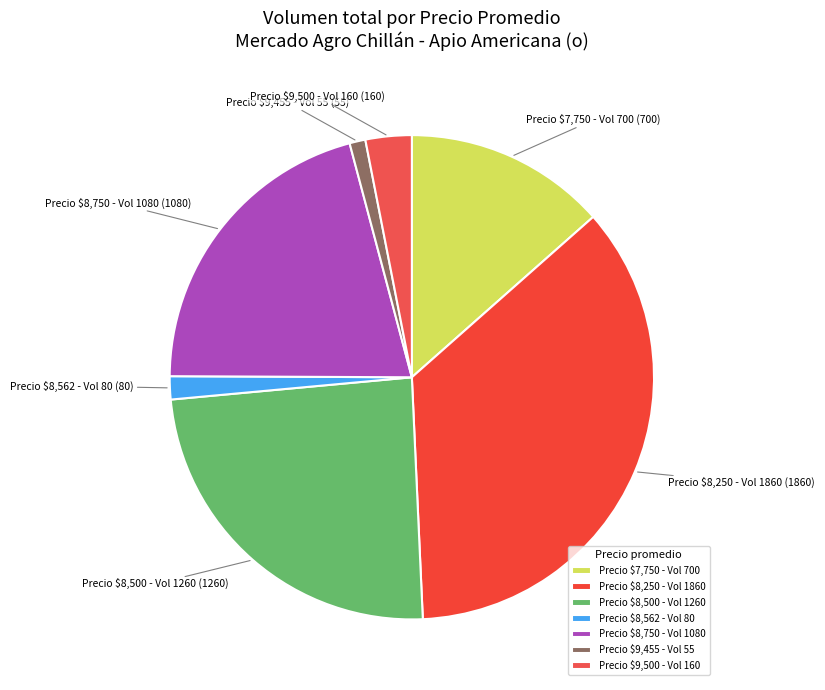

Which category has the biggest portion of the pie?

Precio $8,250 - Vol 1860